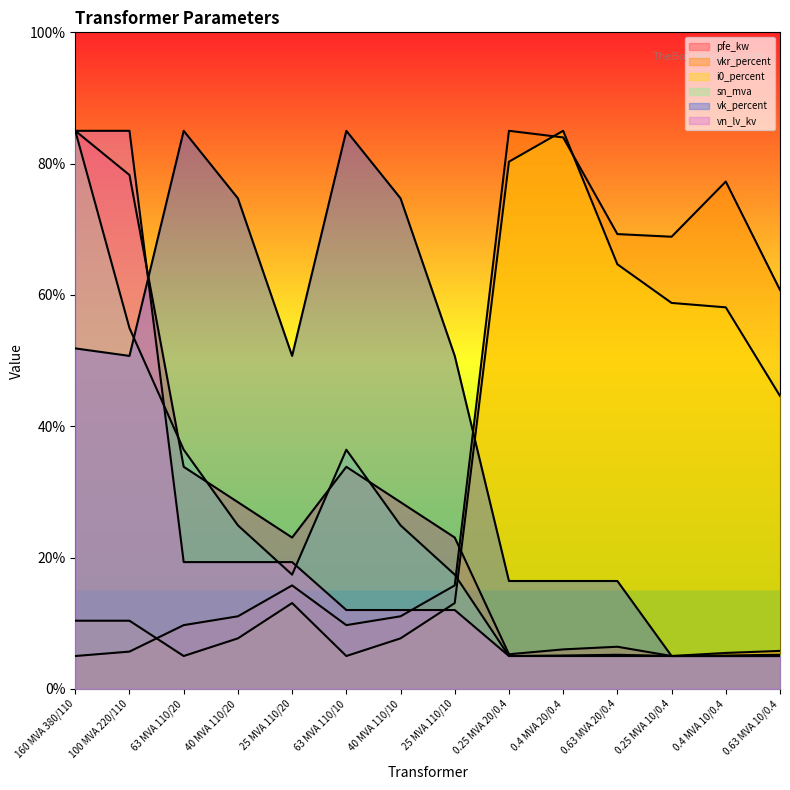

At which category does the chart reach its minimum across all series?

0.25 MVA 10/0.4